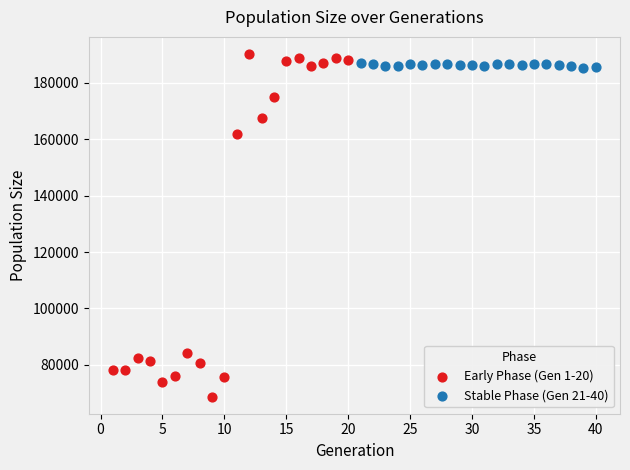

Which series reaches the minimum Y coordinate?

Early Phase (Gen 1-20)